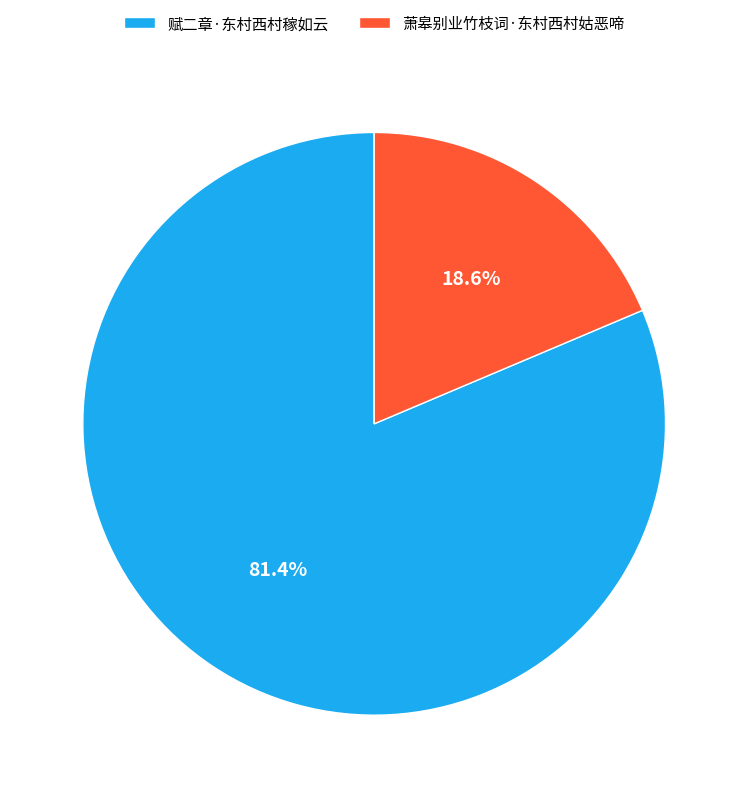

What is the largest slice in the pie chart?

赋二章·东村西村稼如云